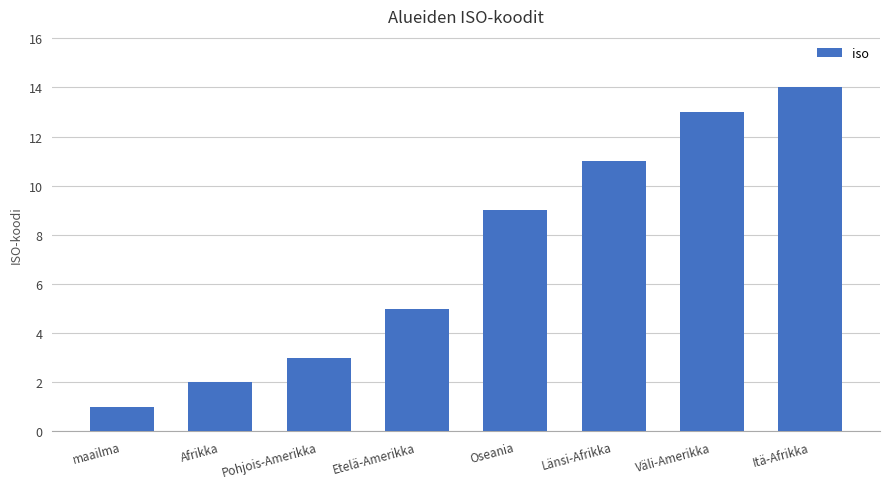

What is the value of the 8th bar from the left?

14